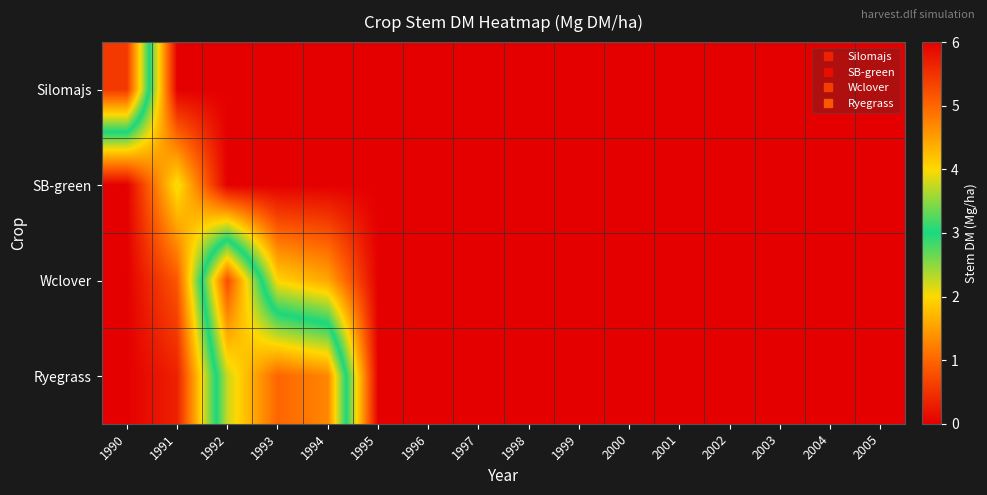

Which series has the largest range (max minus min)?

Silomajs